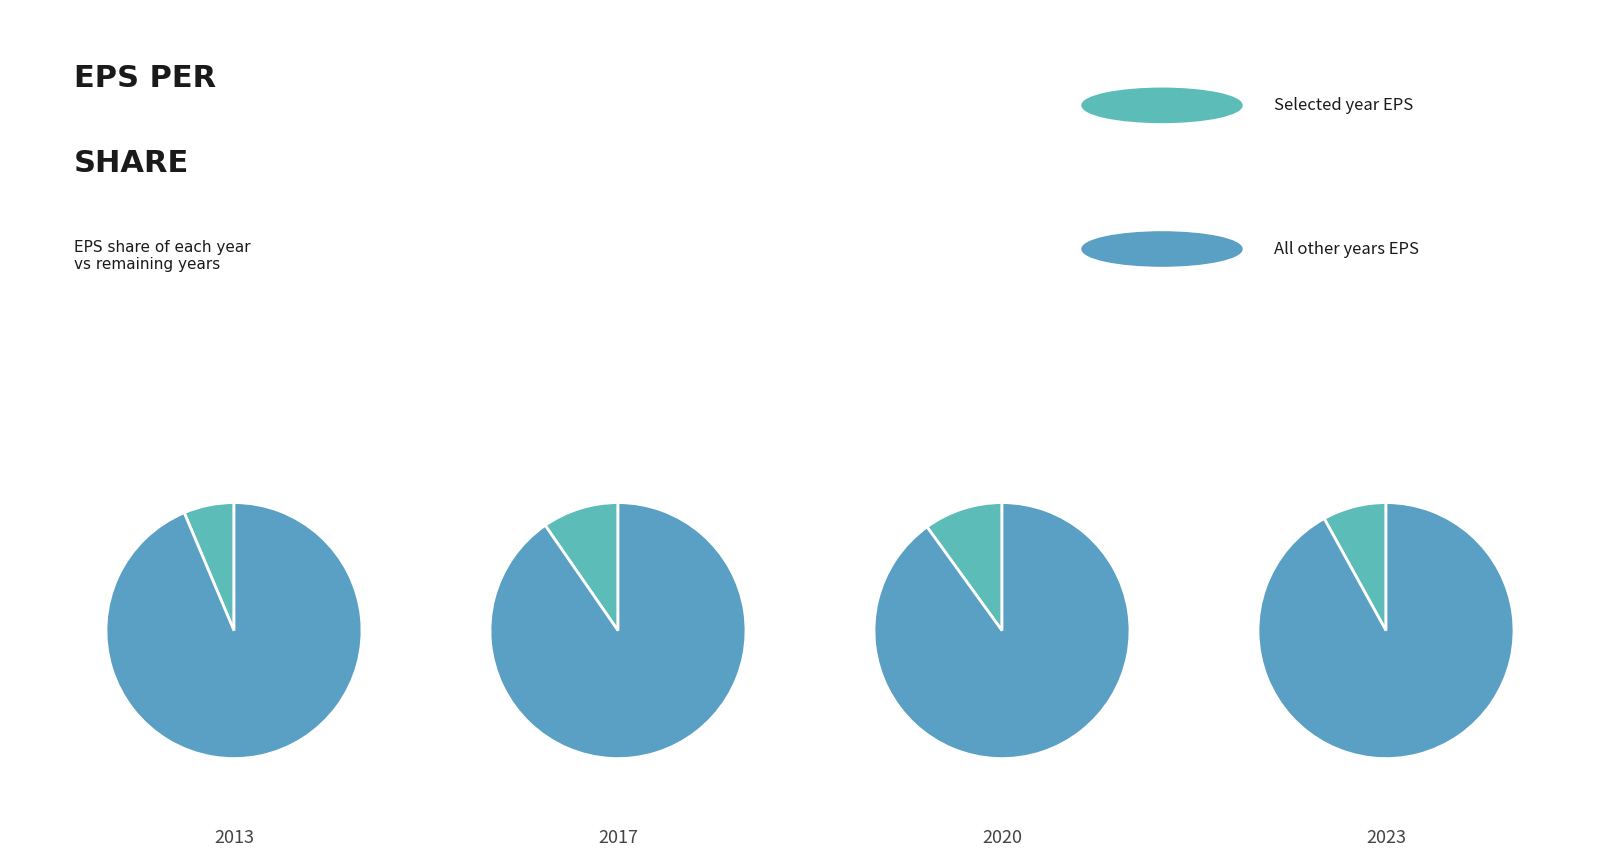

Is the sum of 2019 and 2013 greater than half?

No